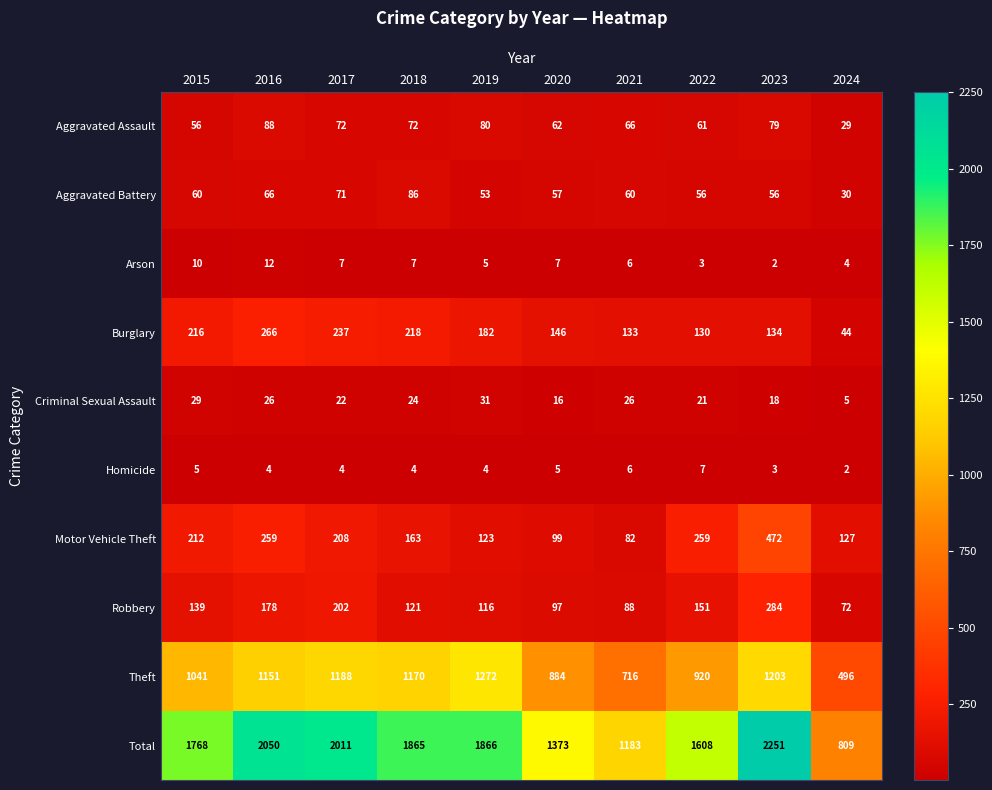

The value of Theft at 2015 is 1041. True or false?

True